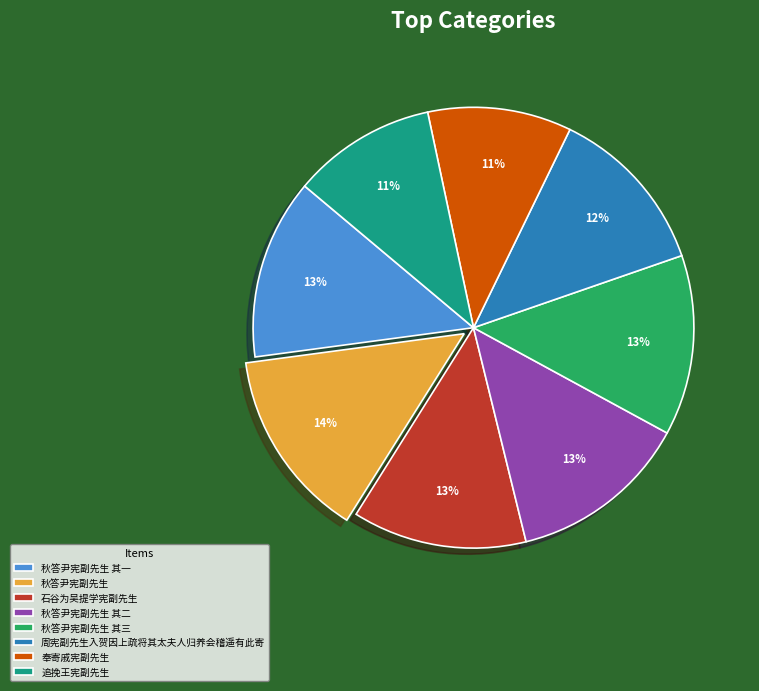

The 秋答尹宪副先生 其三 slice represents 13% of the pie. True or false?

True